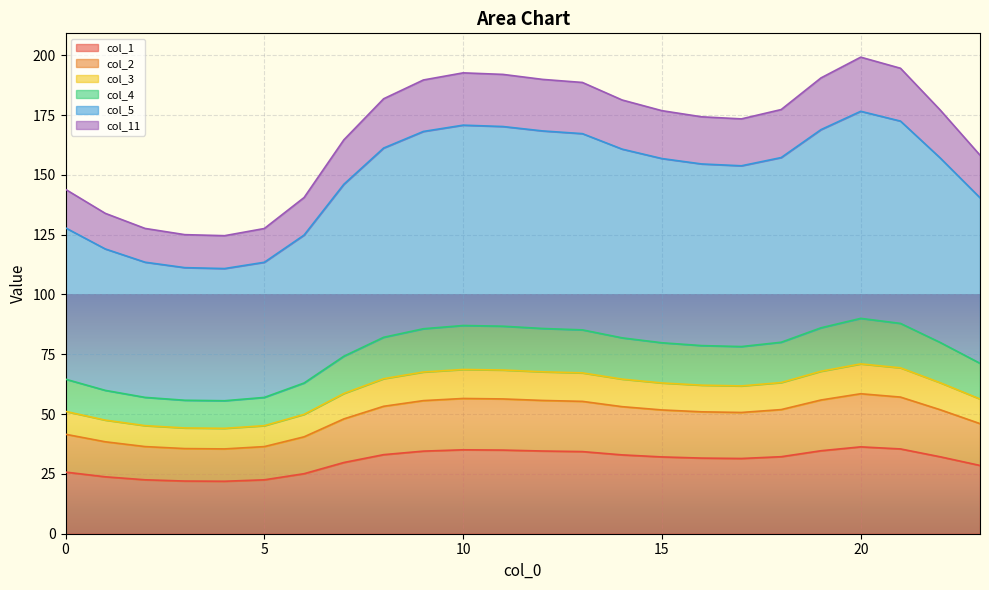

What is the minimum value for col_1?

21.9